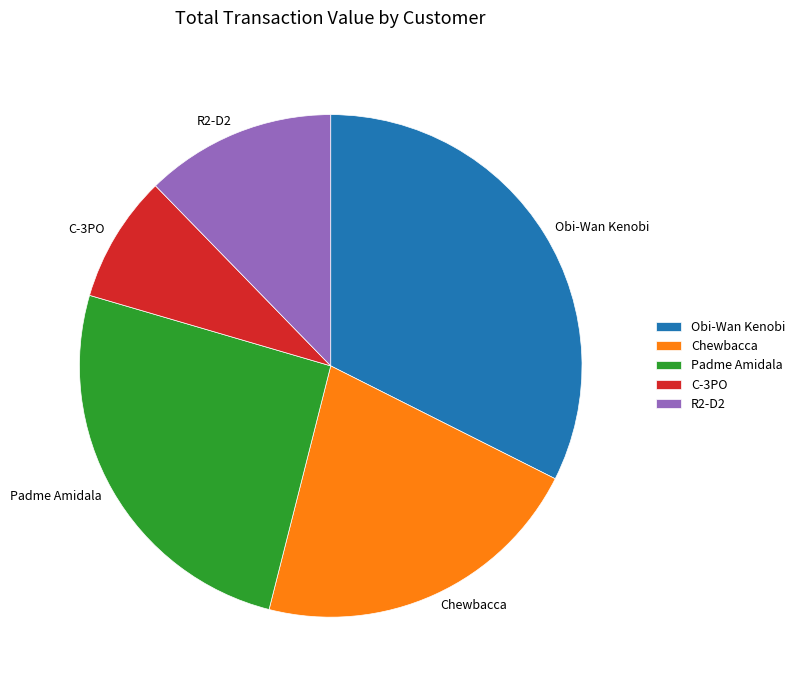

Rank the categories by value from lowest to highest.

C-3PO, R2-D2, Chewbacca, Padme Amidala, Obi-Wan Kenobi